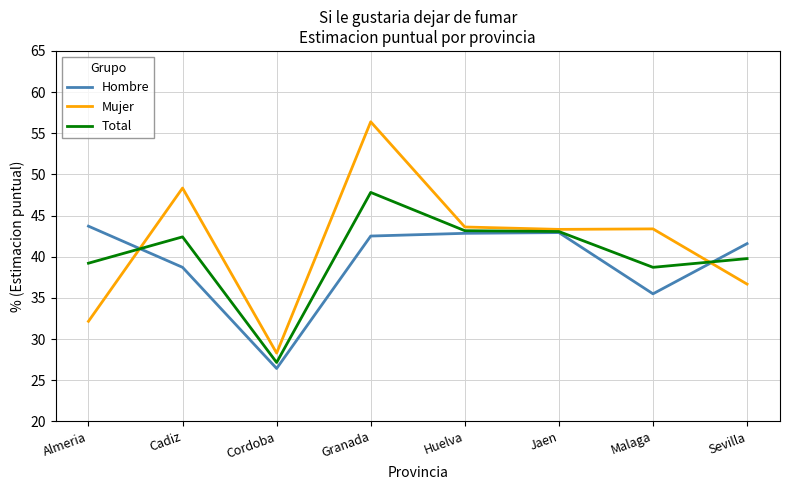

Does the chart display data point markers on the line(s)?

No